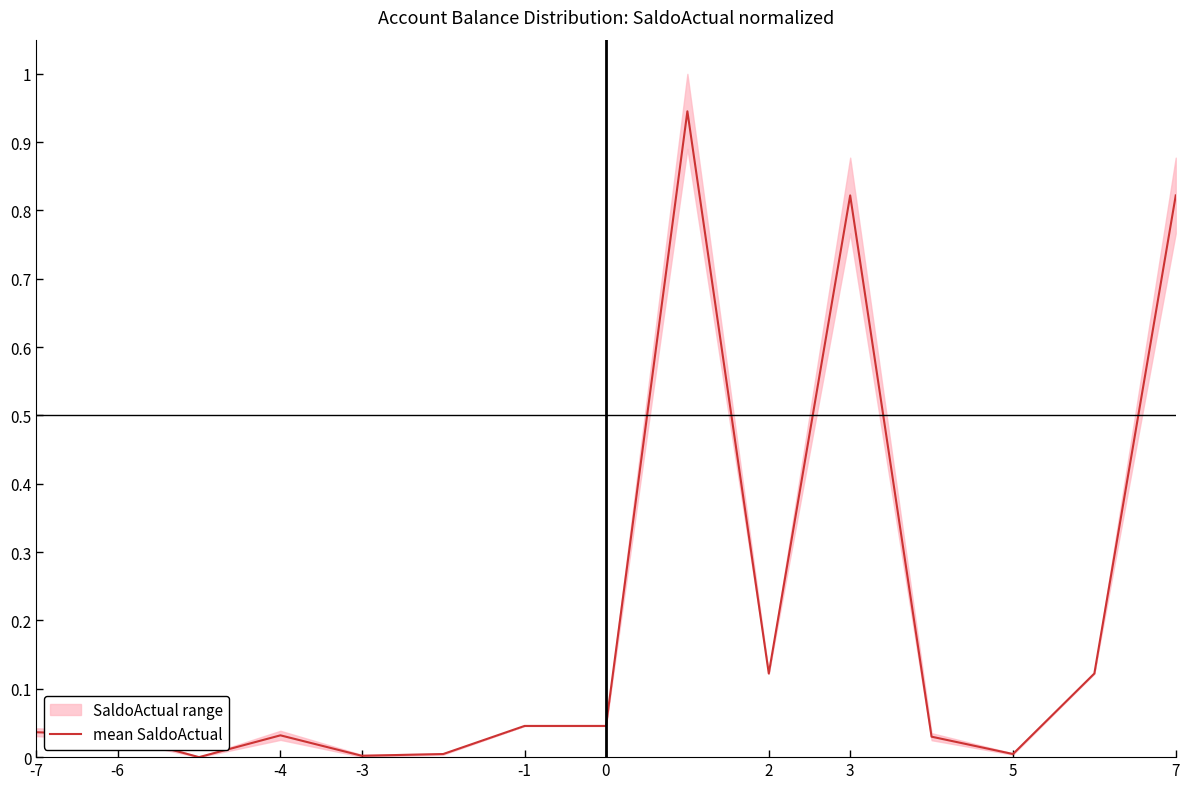

The value at 13 is 0.2. True or false?

False